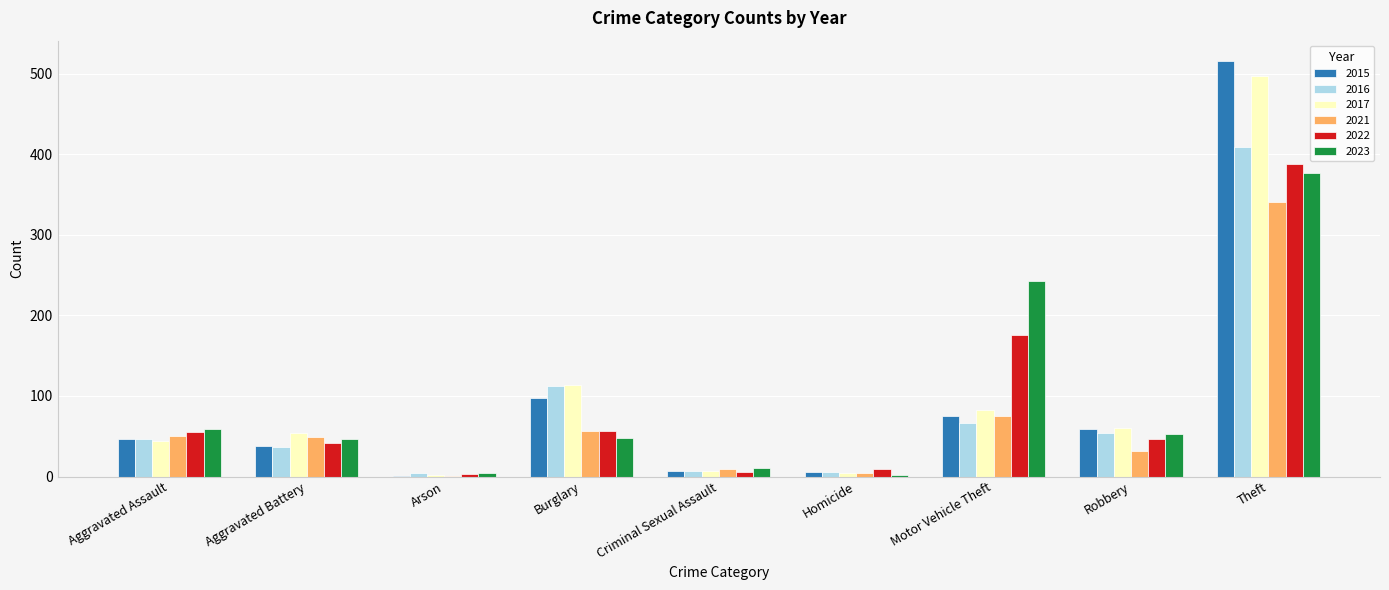

True or false: 2023 has a value of 83 at Aggravated Battery.

False